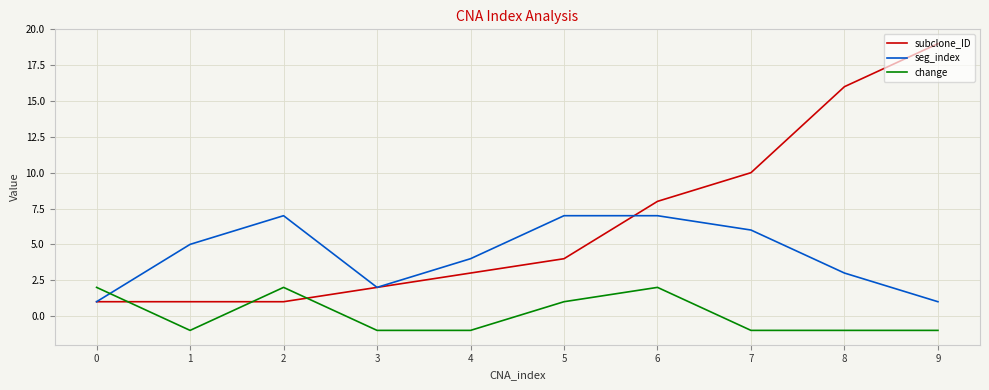

Reading right to left, transcribe all the data shown in this chart.

subclone_ID: 19	16	10	8	4	3	2	1	1	1
seg_index: 1	3	6	7	7	4	2	7	5	1
change: -1	-1	-1	2	1	-1	-1	2	-1	2